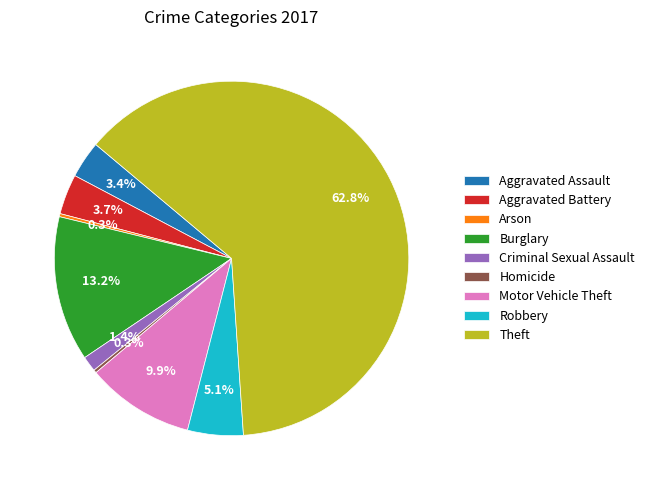

What portion of the pie excludes Robbery?

94.9%